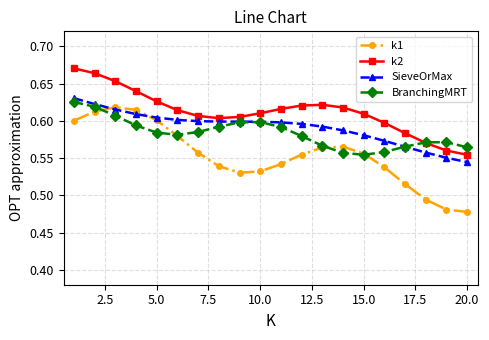

Rank the series by their maximum value, from highest to lowest.

k2, SieveOrMax, BranchingMRT, k1